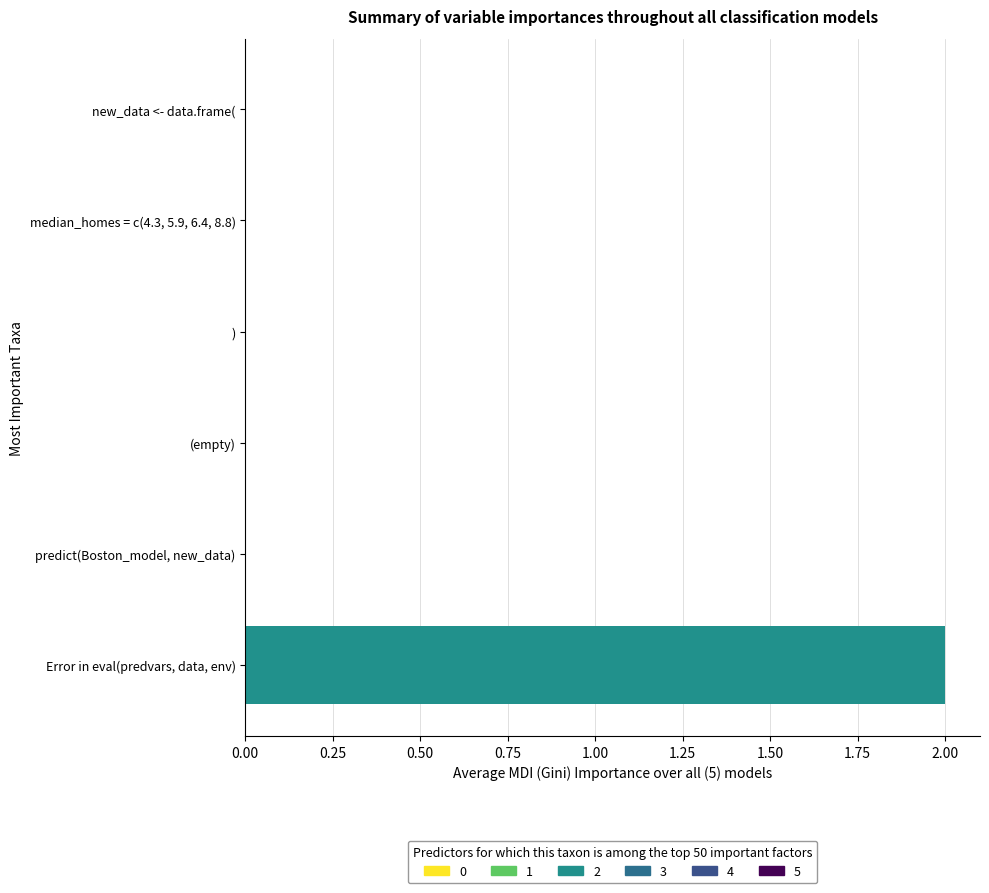

How many values are between 0 and 1?

5